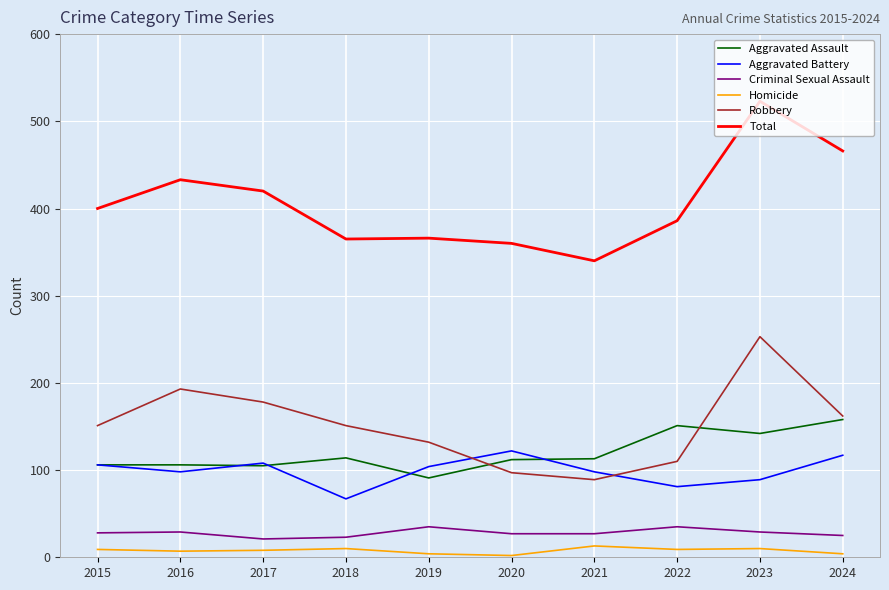

What is the maximum value shown in the chart?

523